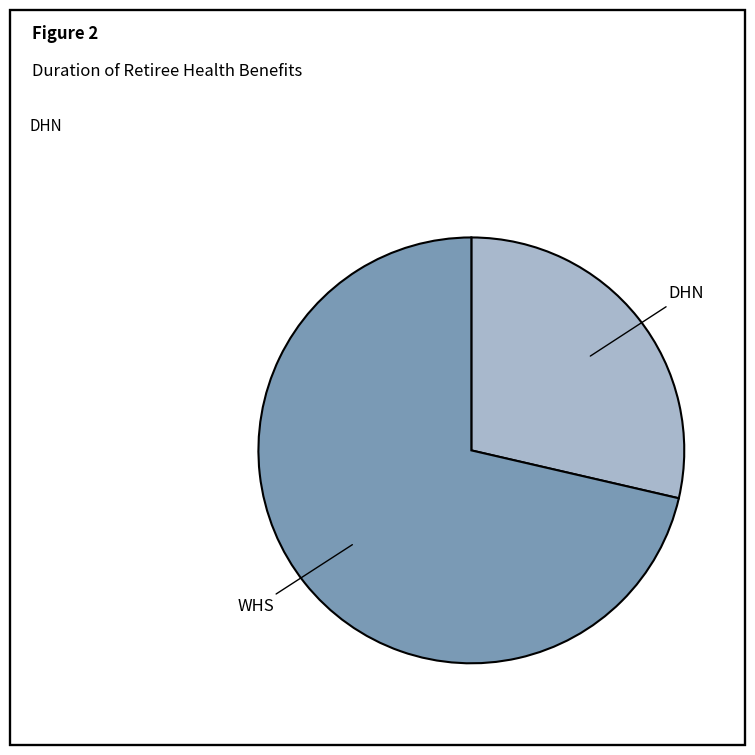

Between WHS and DHN, which is larger?

WHS